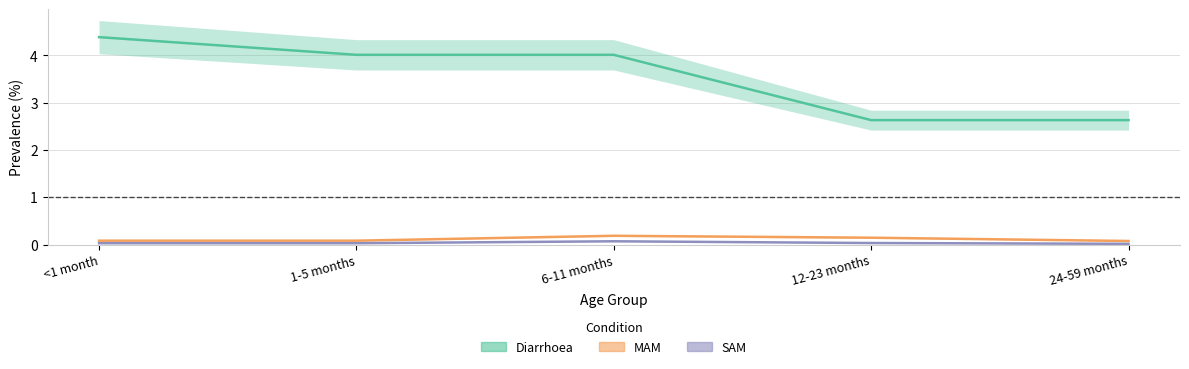

Which series has the largest range (max minus min)?

Diarrhoea